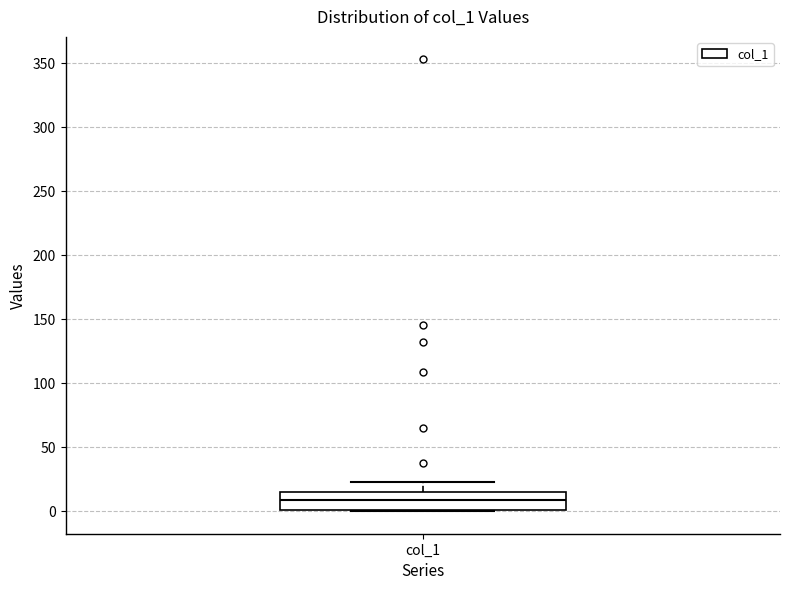

Where is the lower edge of the box for col_1 on the y-axis? The values are not printed on the chart, so give them approximately, as read against the axis.

0